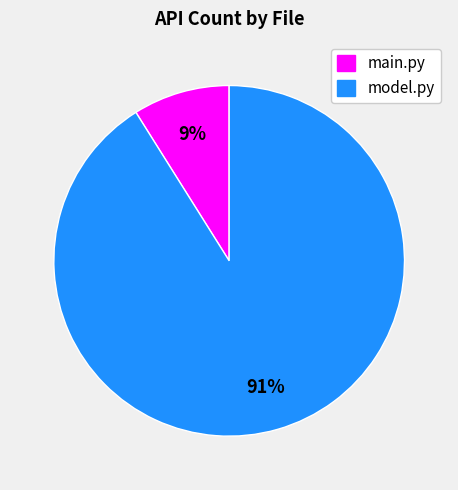

To the nearest percent, what portion does main.py represent?

9%